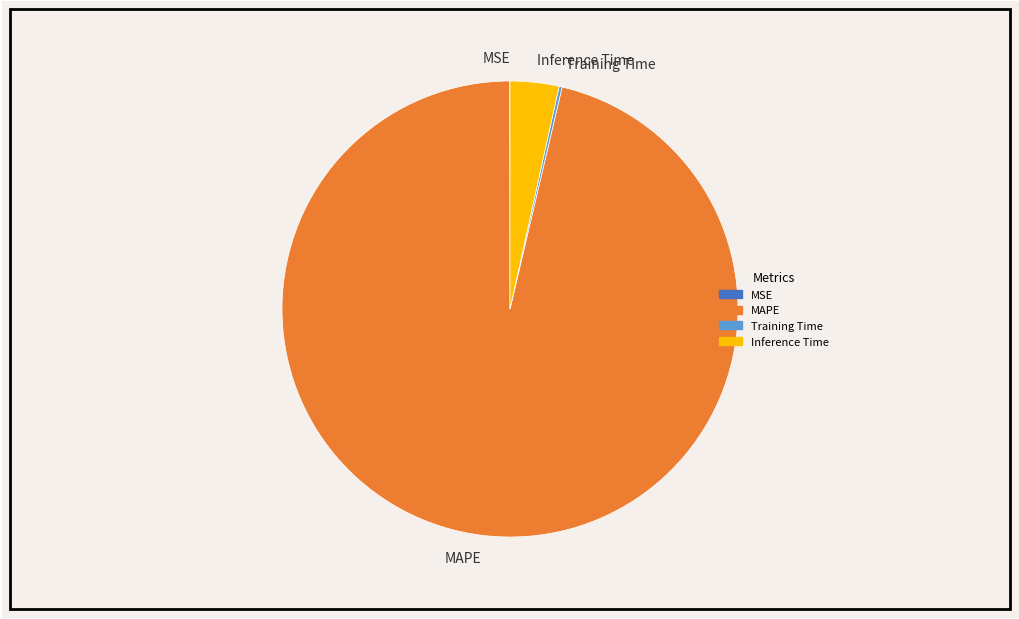

Is it true that Inference Time is 3% of the pie?

True